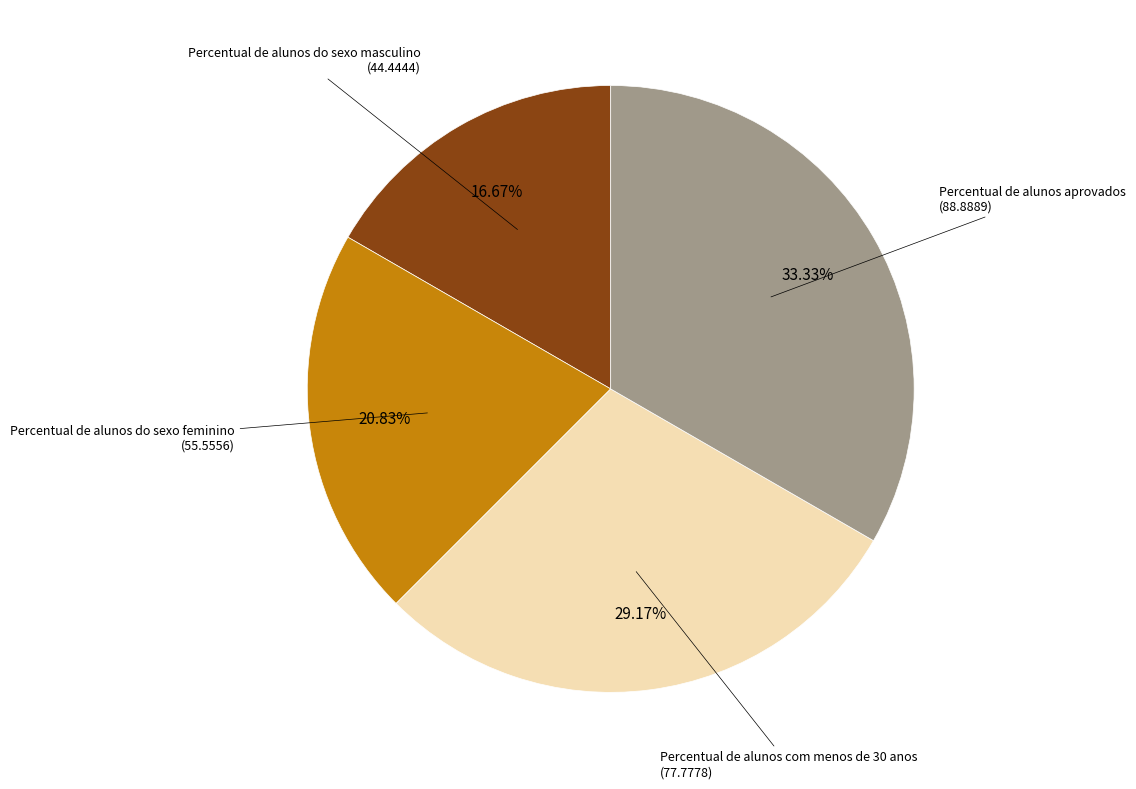

How many segments does this pie chart have?

4